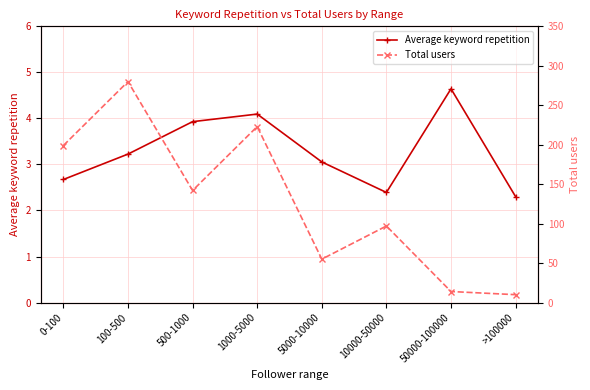

What is the maximum value for Total users?

280.0